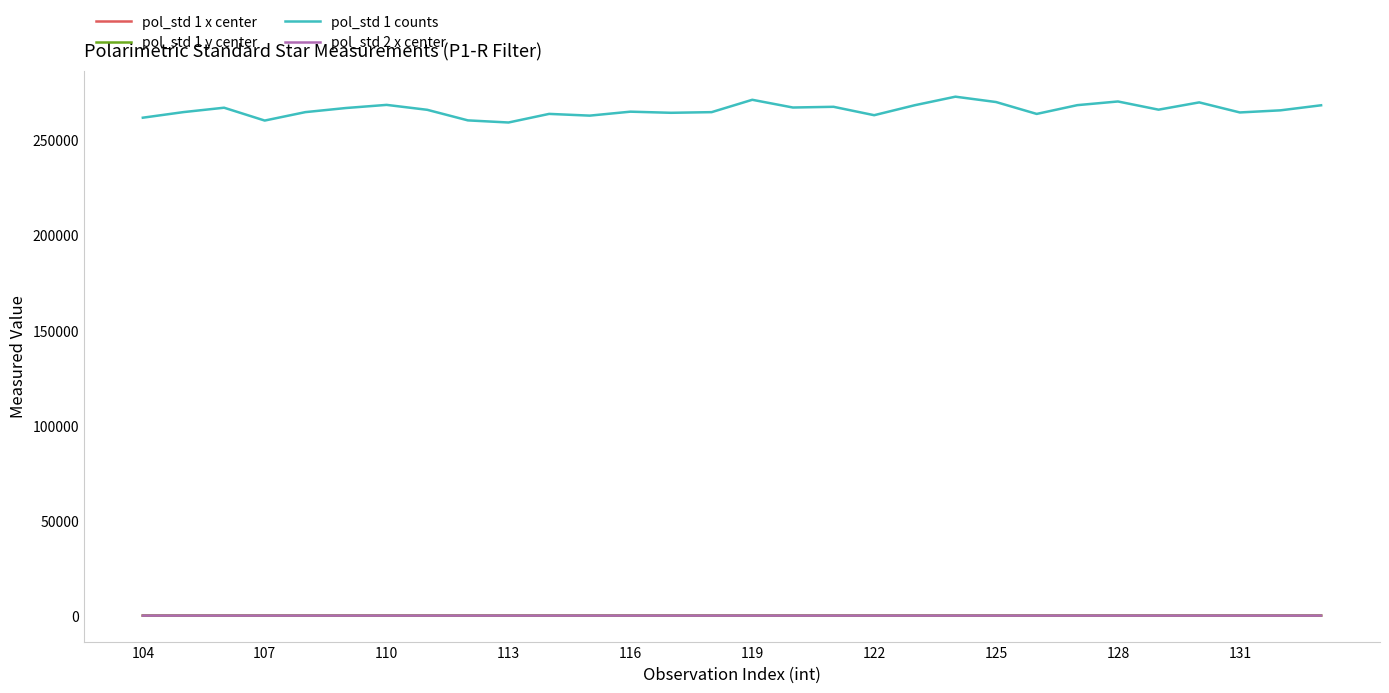

Which series has the largest total across all categories?

pol_std 1 counts